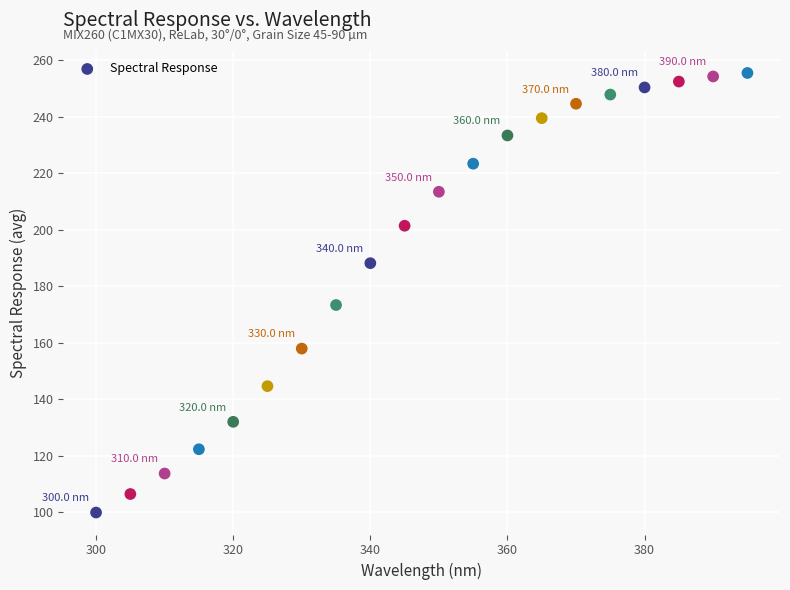

What Y value in the scatter plot is closest to 177?

173.4